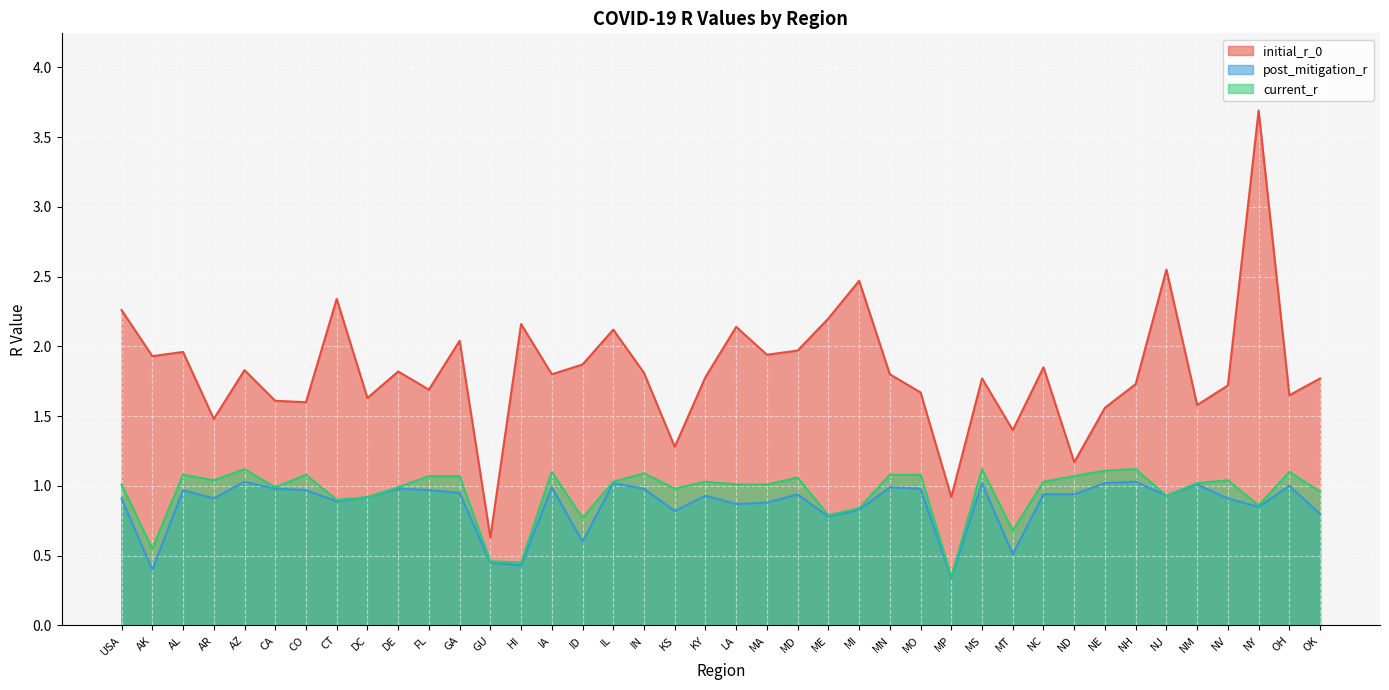

Where is post_mitigation_r nearest to the value 0?

MP